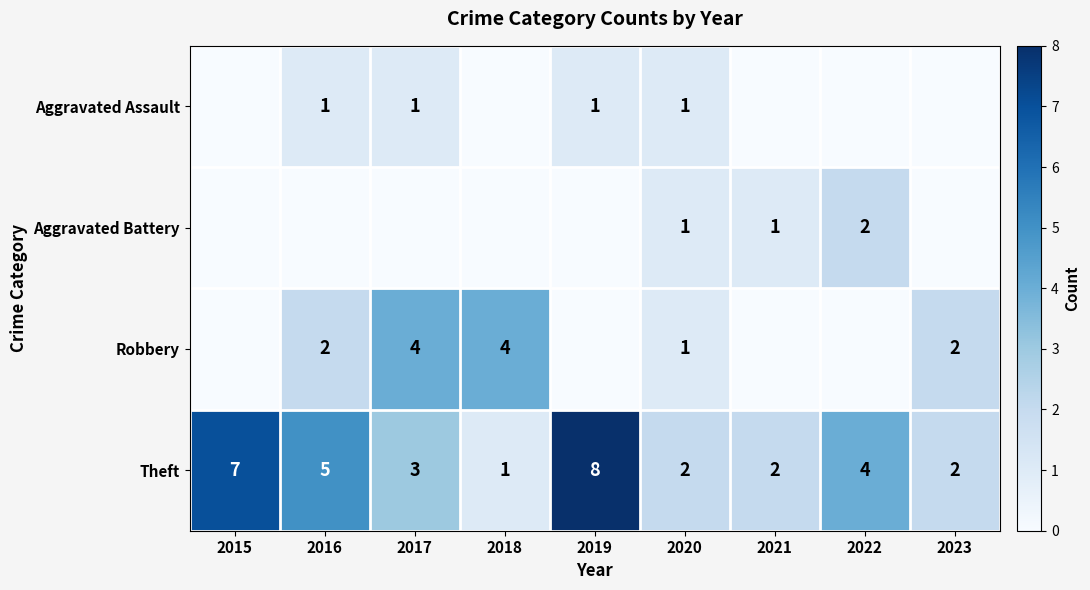

Between 2017 and 2021, which is larger?

2017